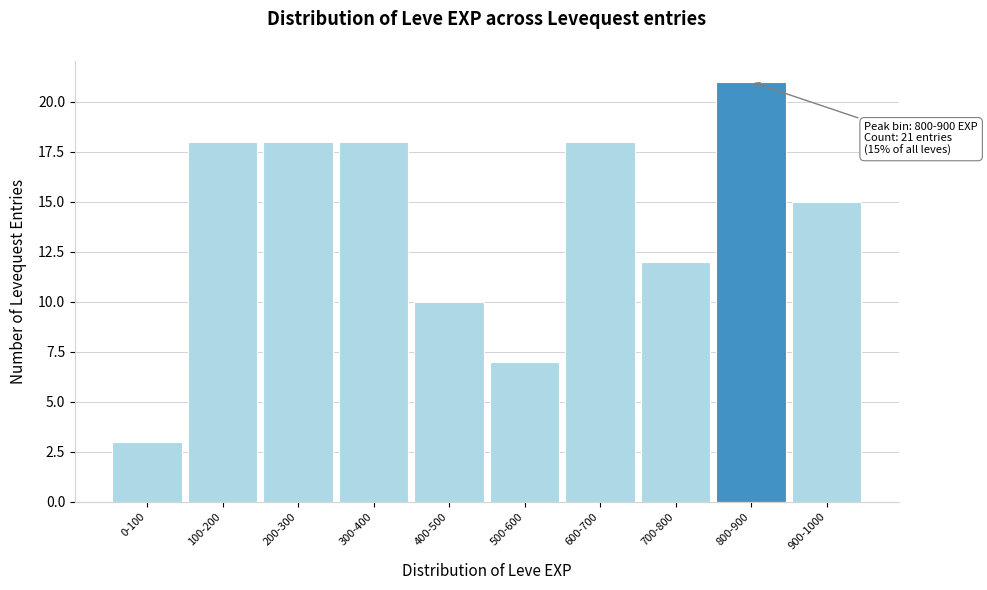

Reading left to right, what are all the values shown in this chart?

0-100=3	100-200=18	200-300=18	300-400=18	400-500=10	500-600=7	600-700=18	700-800=12	800-900=21	900-1000=15